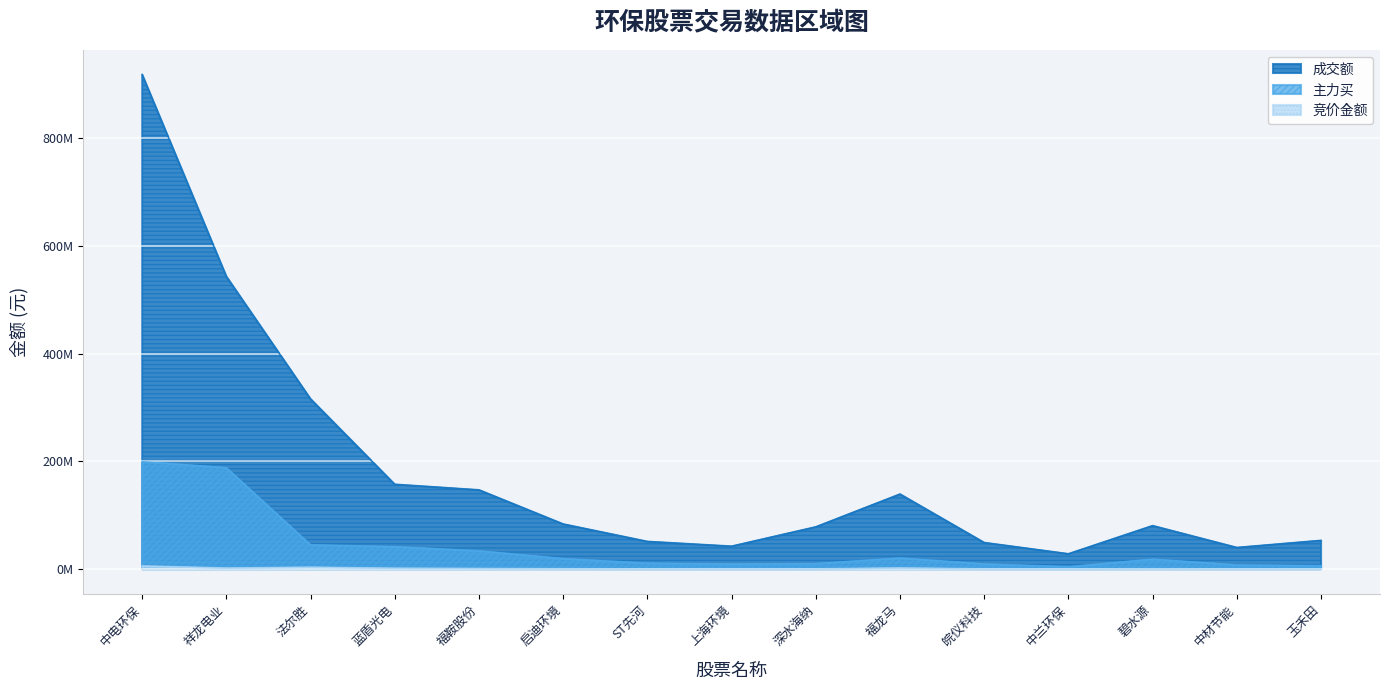

True or false: 成交额 and 竞价金额 cross at least once.

False